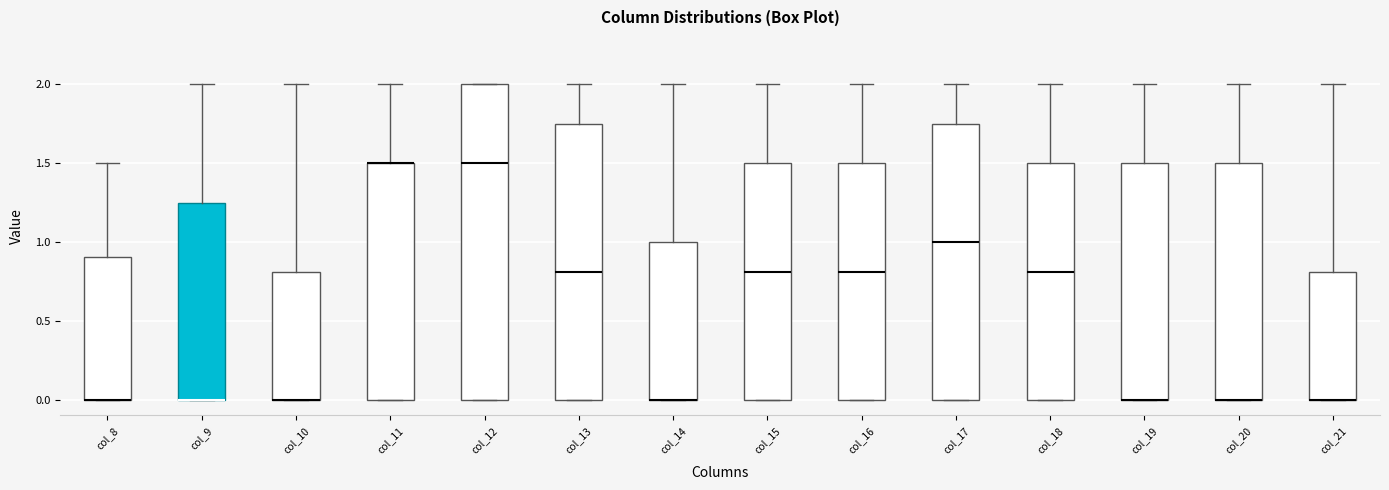

Comparing the boxes themselves (not the whiskers), which one is the tallest?

col_12